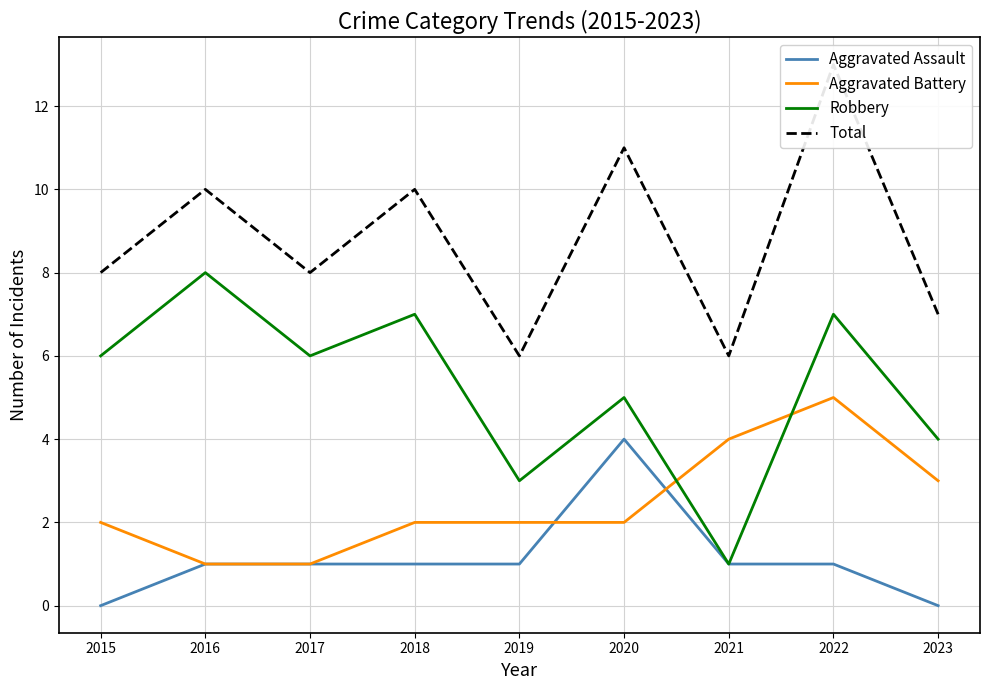

At how many categories does at least one series exceed 3?

9